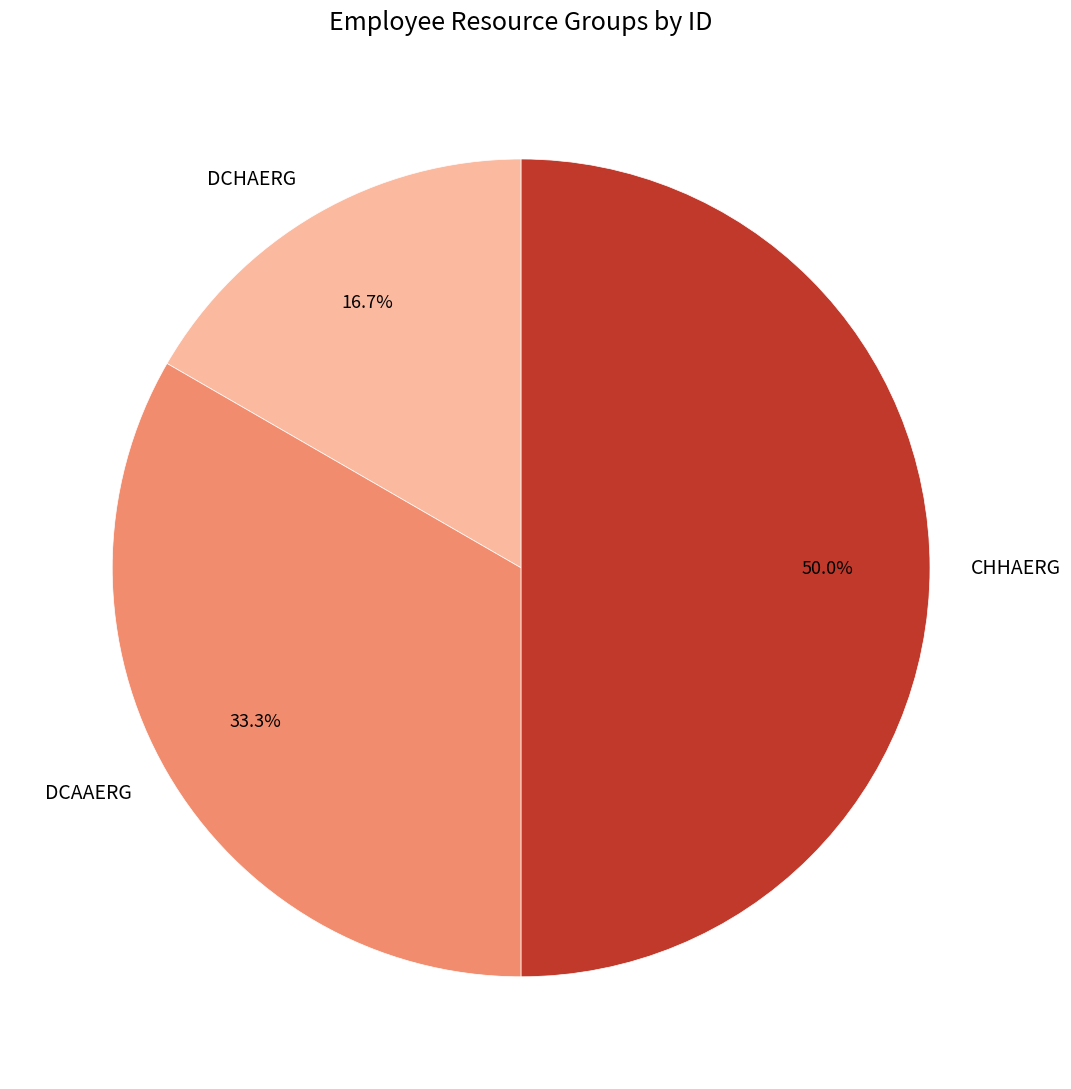

What percentage do DCAAERG and CHHAERG together represent?

83.3%